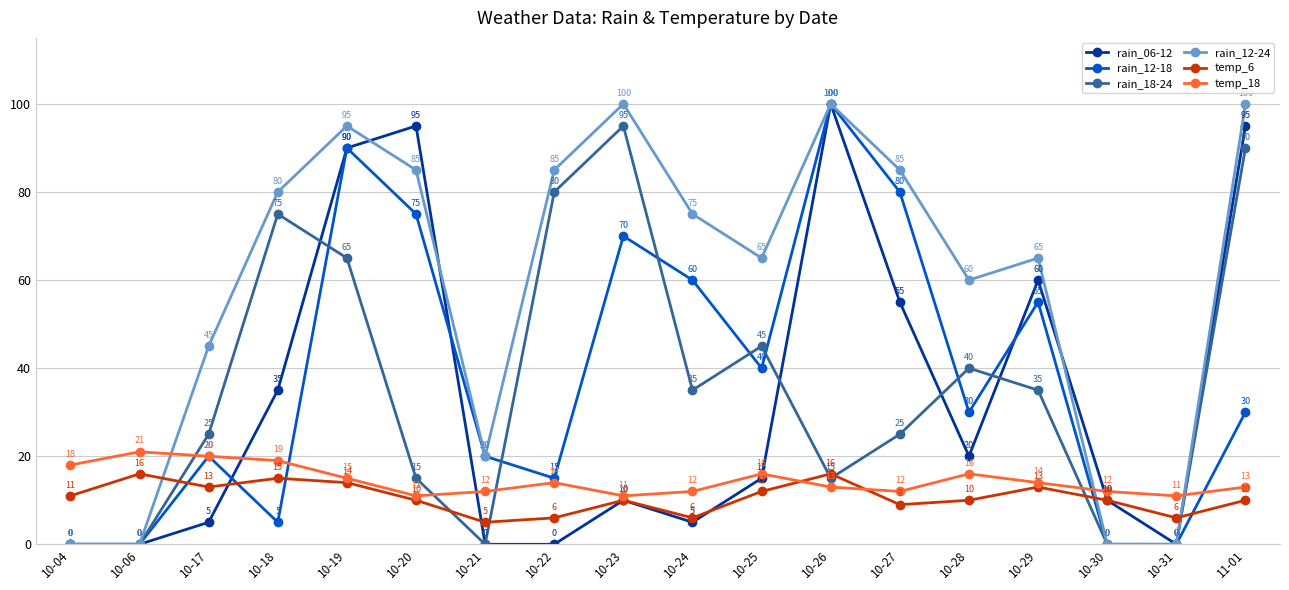

Which series has the largest total across all categories?

rain_12-24